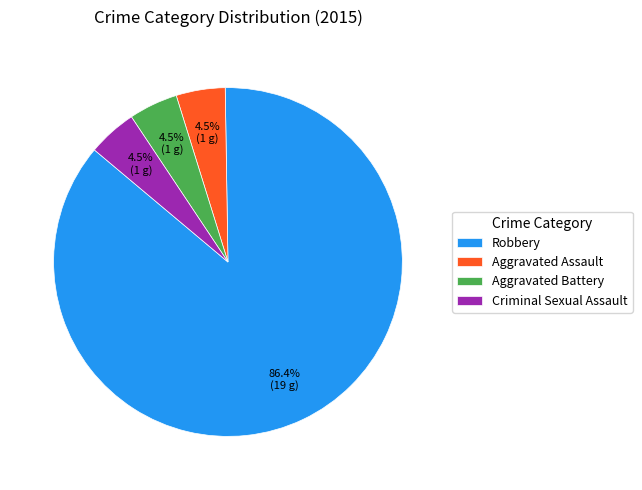

Which has a higher value, Robbery or Aggravated Assault?

Robbery